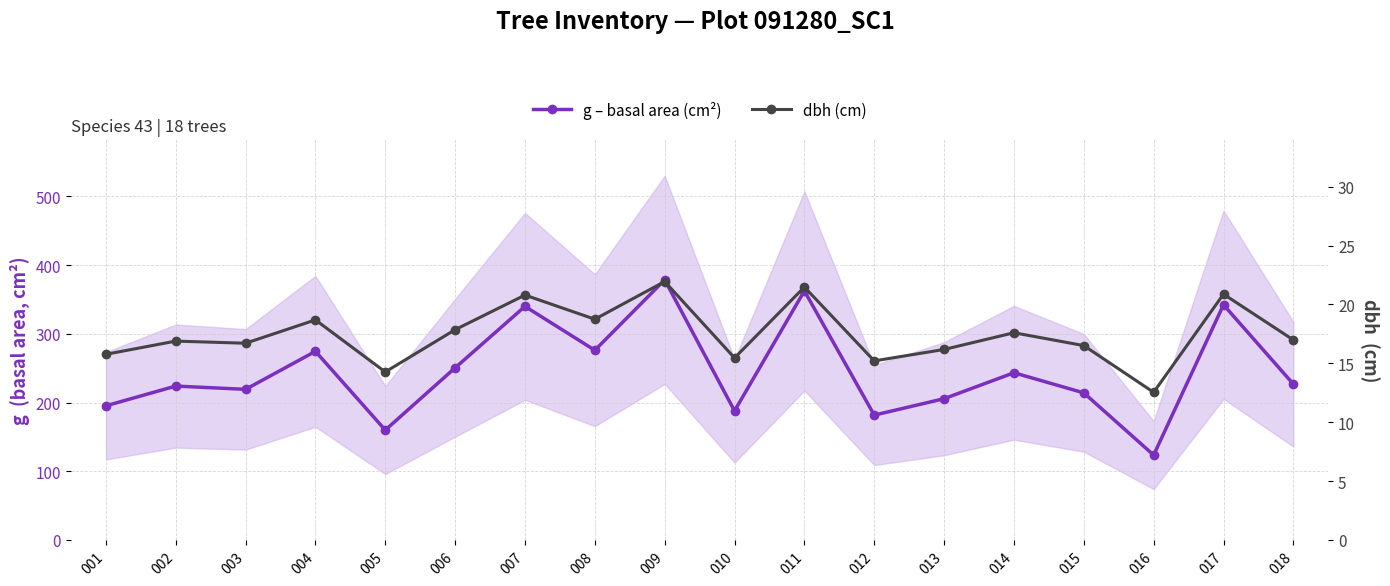

Reading left to right, list all the values displayed in this chart.

g – basal area (cm²): 195.2	223.9	219.2	274.5	159.9	250.5	339.9	276.1	378.5	187.8	362.5	181.7	205.6	243.3	214.1	123.5	342.3	226.8
dbh (cm): 15.8	16.9	16.7	18.7	14.3	17.9	20.8	18.8	21.9	15.5	21.5	15.2	16.2	17.6	16.5	12.5	20.9	17.0